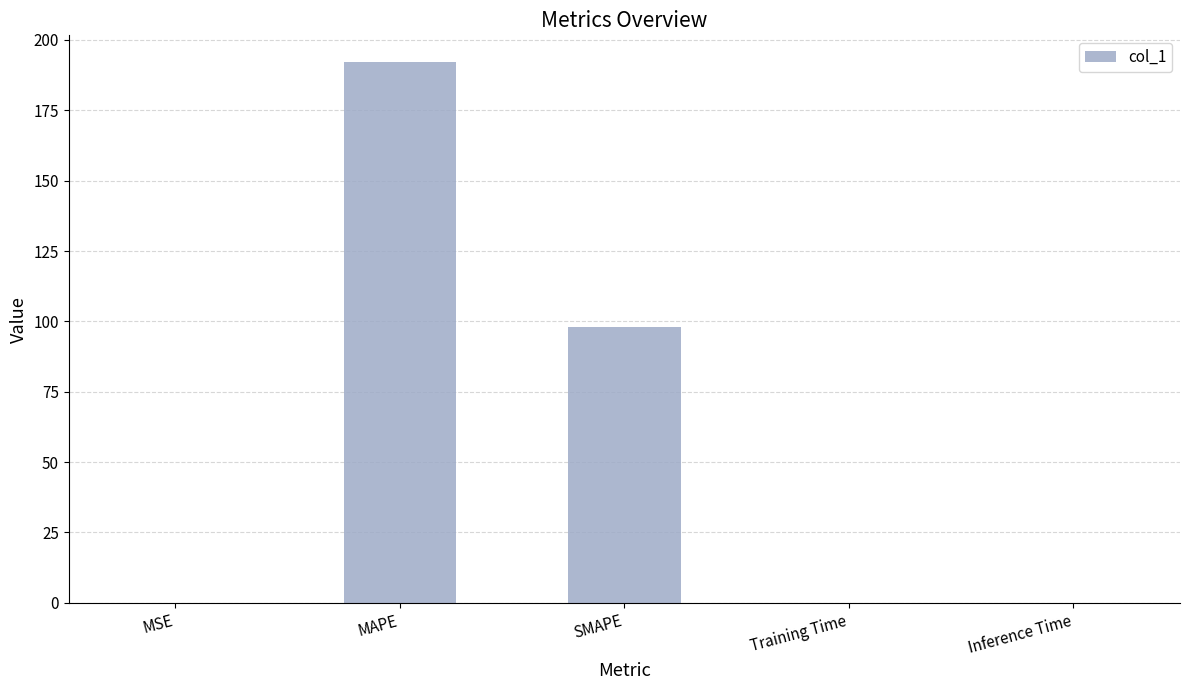

The chart shows a value of 0.0 at Inference Time. True or false?

True